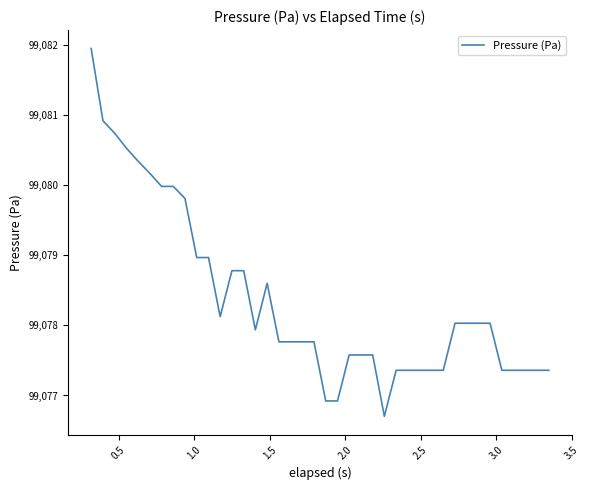

What is the greatest value displayed?

99082.0